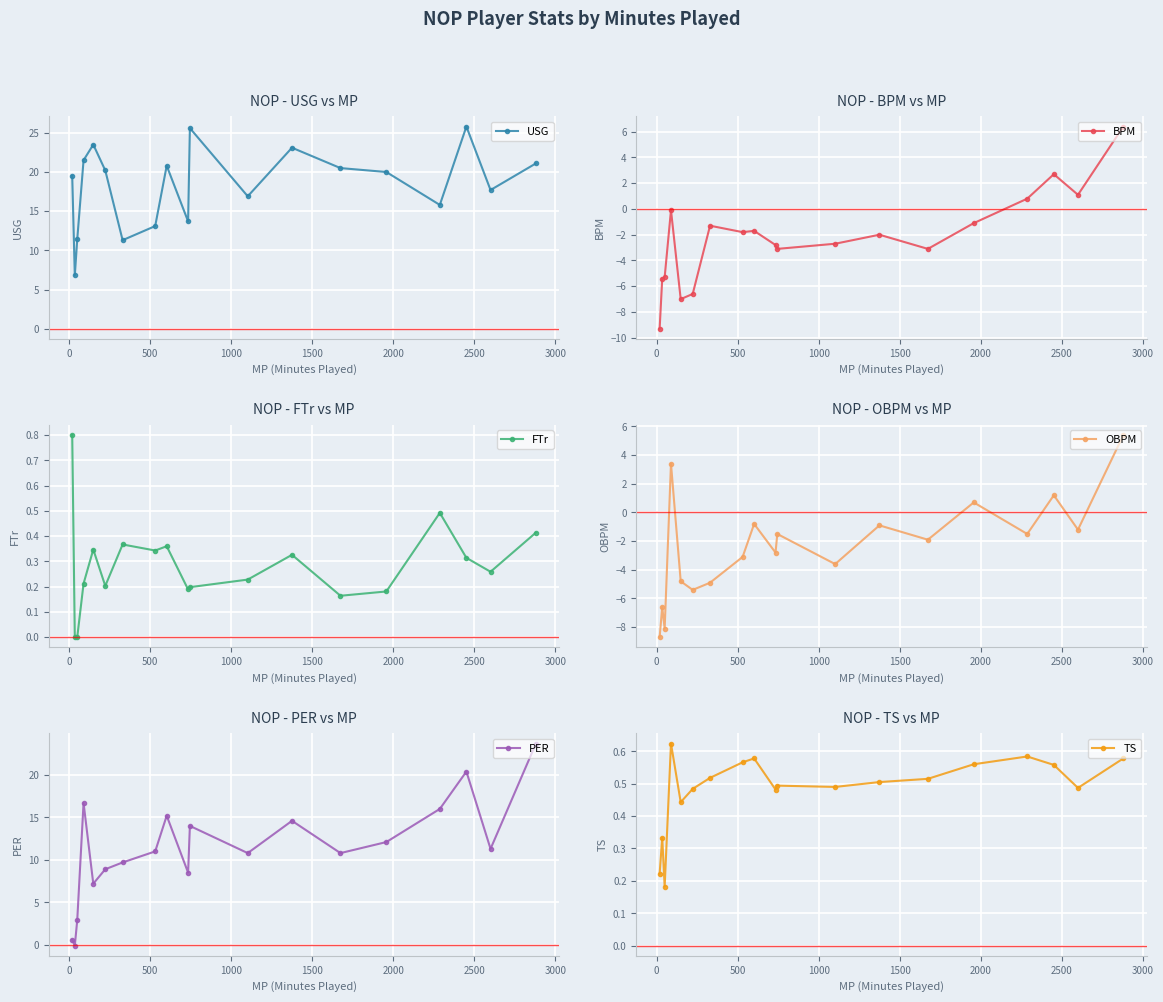

What is the difference between the second highest and minimum values in the BPM series?

12.0